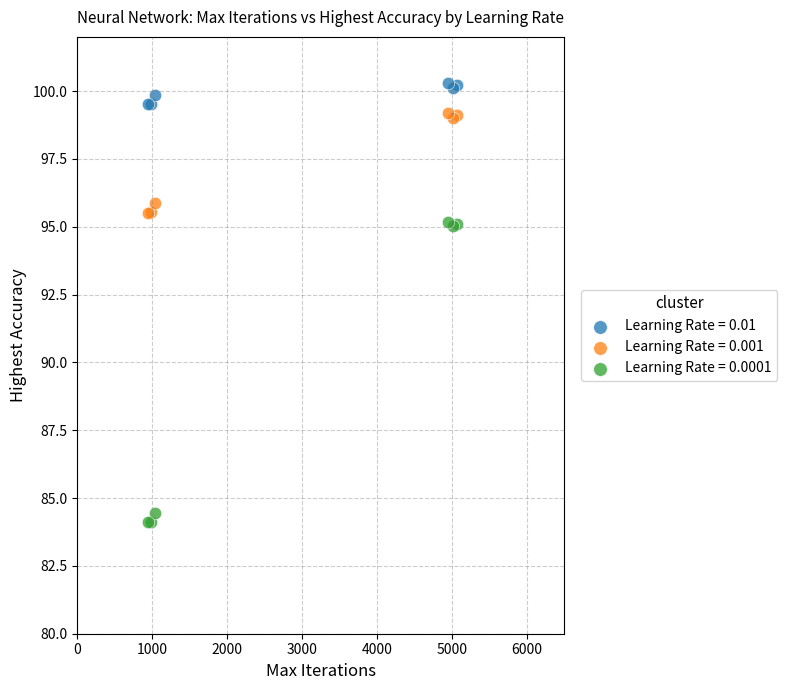

Which series reaches the maximum Y coordinate?

Learning Rate = 0.01